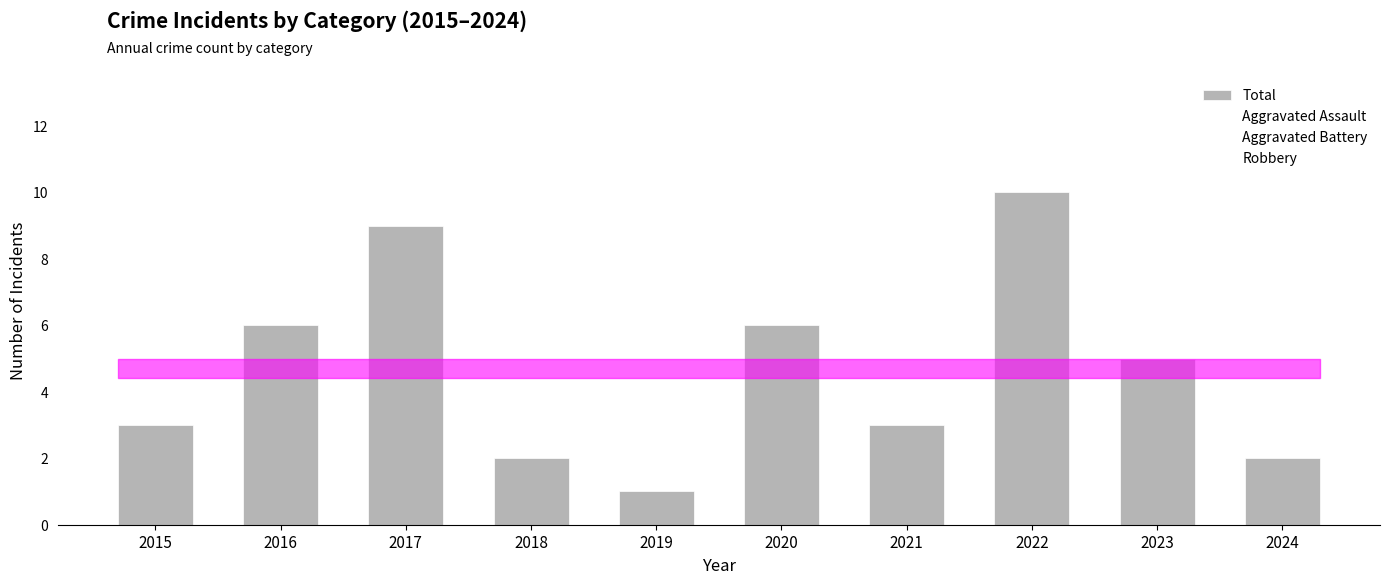

How many data points are less than 5?

5